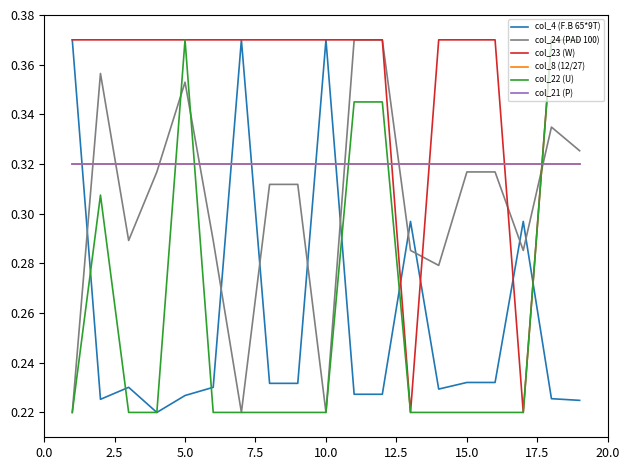

Does the chart have visible grid lines?

No